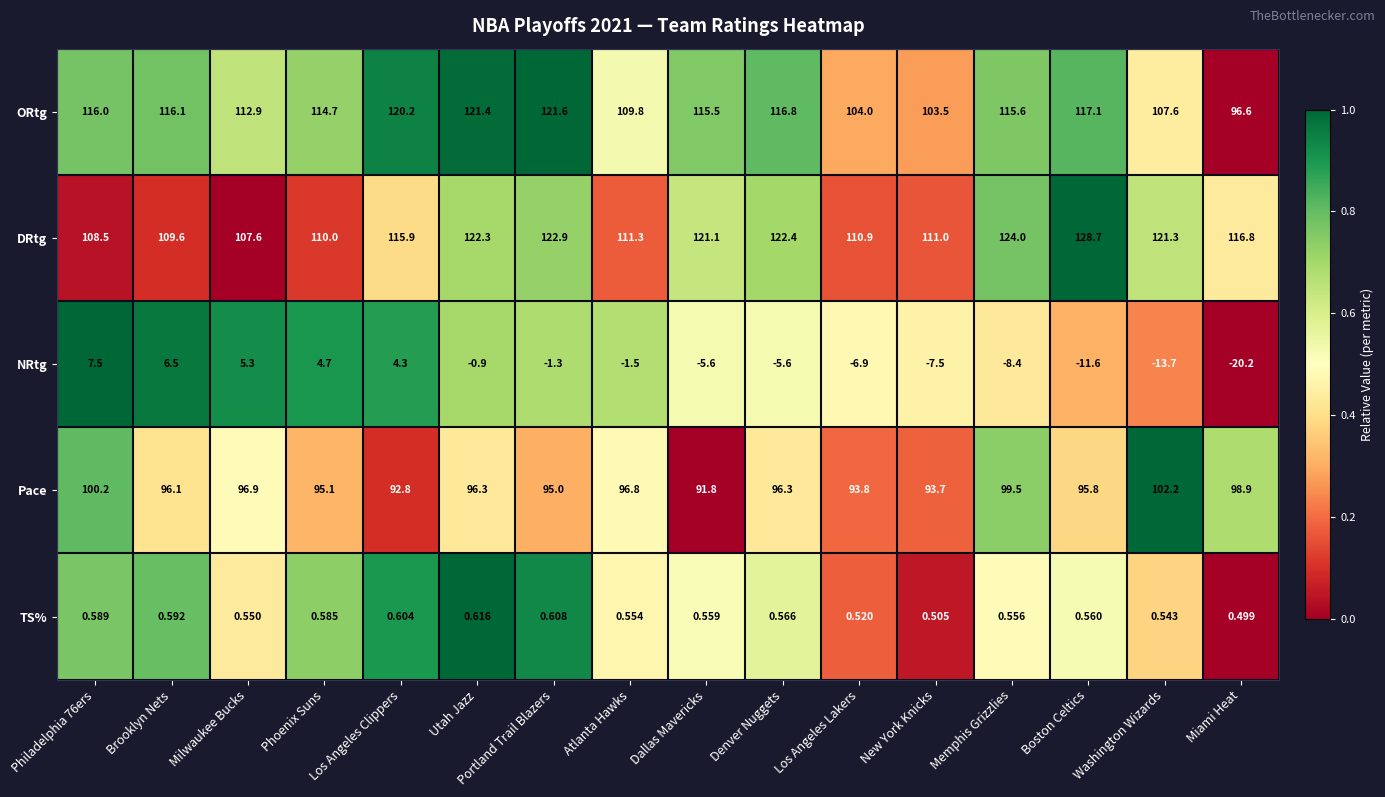

At which label is ORtg closest to 109?

Atlanta Hawks